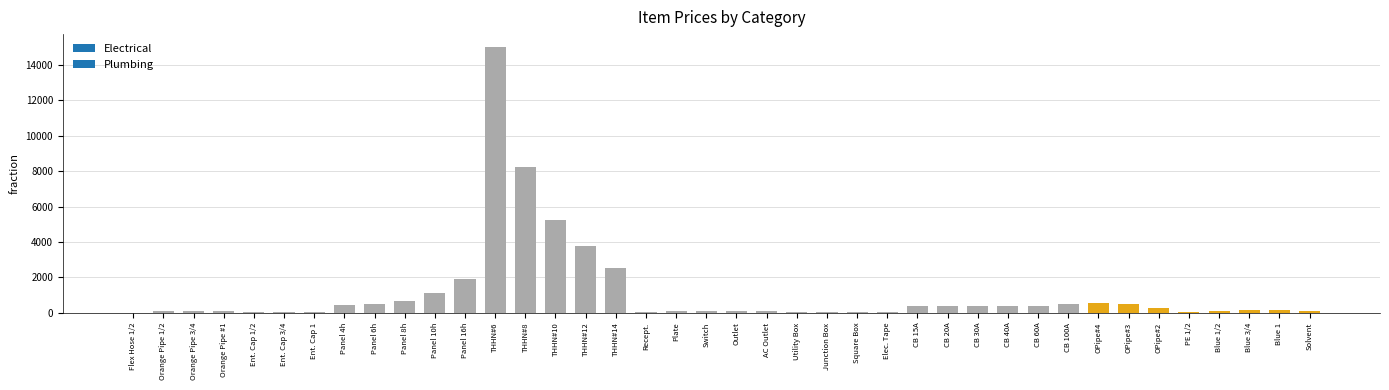

Where is the data nearest to the value 7505?

THHN#8